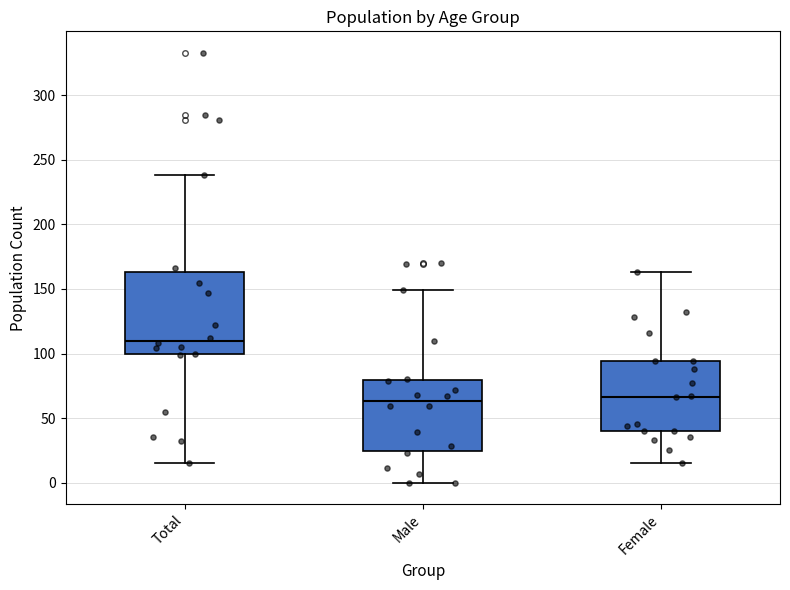

Reading left to right, transcribe this box plot: for each box, give where its median line is, the range the box spans, and where its two whiskers end, as read against the y-axis. The values are not printed on the chart, so give them approximately, as read against the axis.

Total: median 110, box 100 to 165, whiskers 15 to 240
Male: median 65, box 25 to 80, whiskers 0 to 150
Female: median 65, box 40 to 95, whiskers 15 to 165